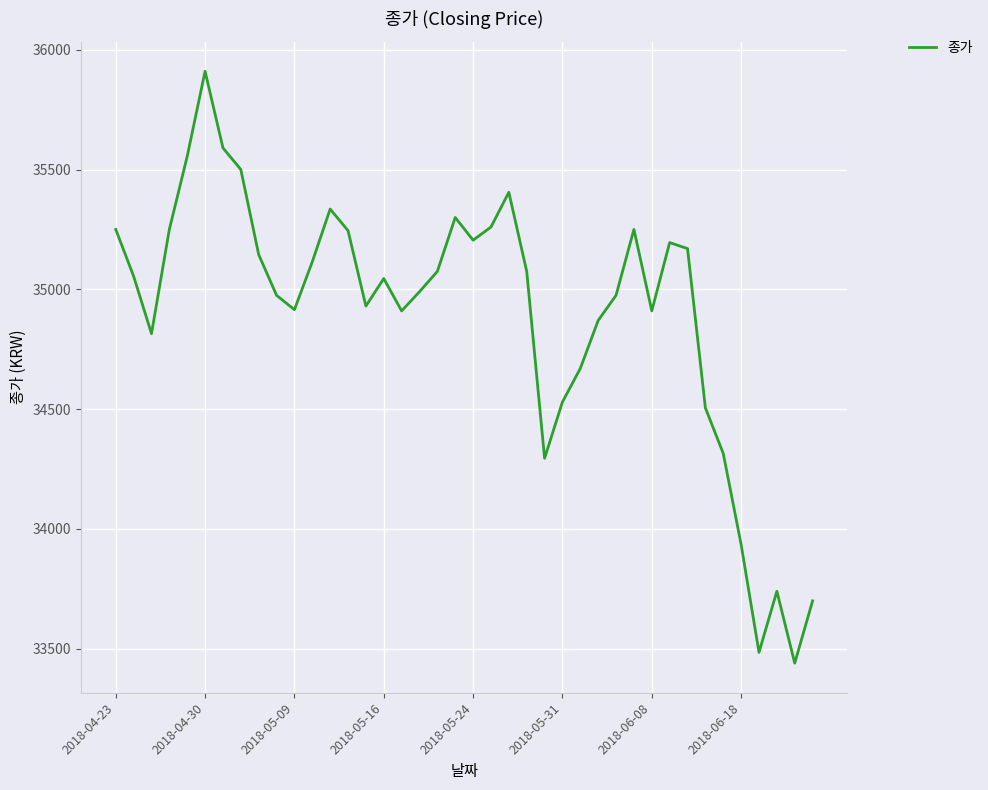

What is the difference between the maximum and minimum values?

2470